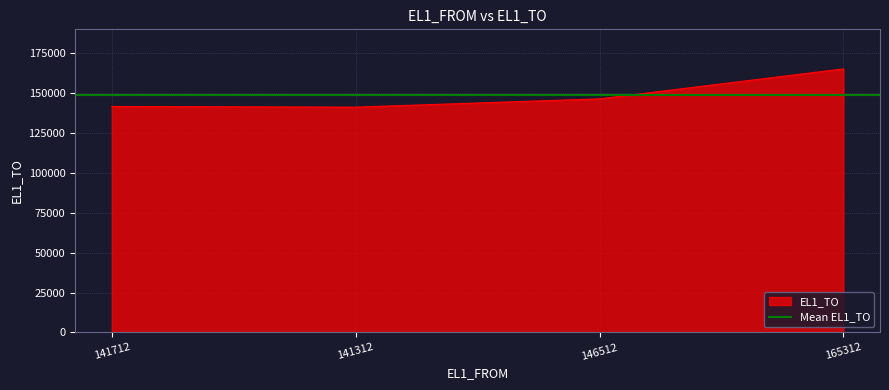

What is the difference between the values at 141312 and 141712?

400